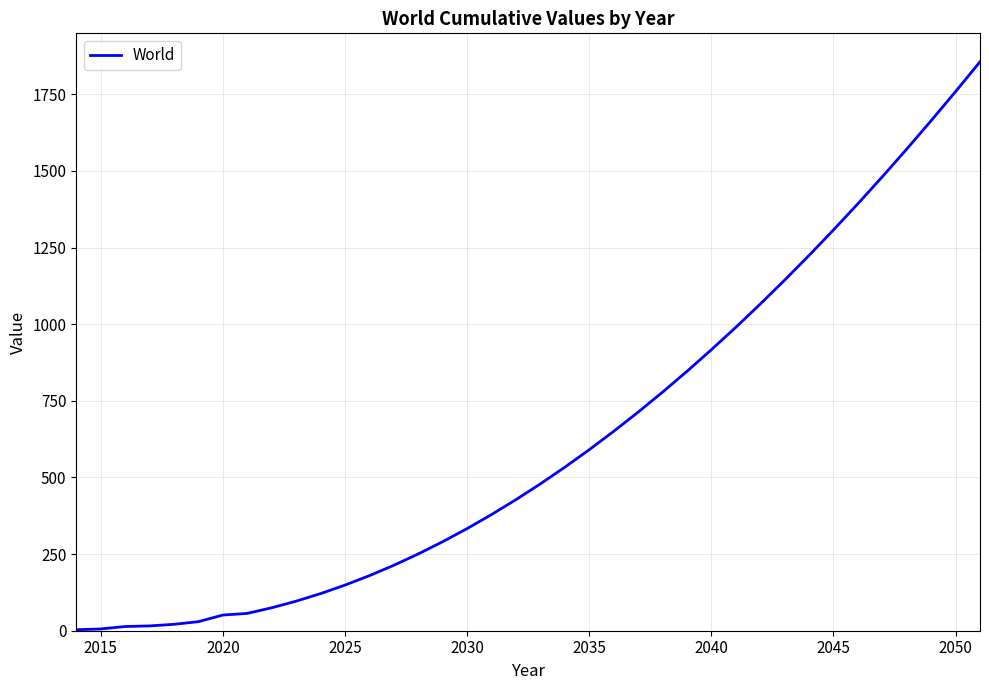

What is the average value?

623.0